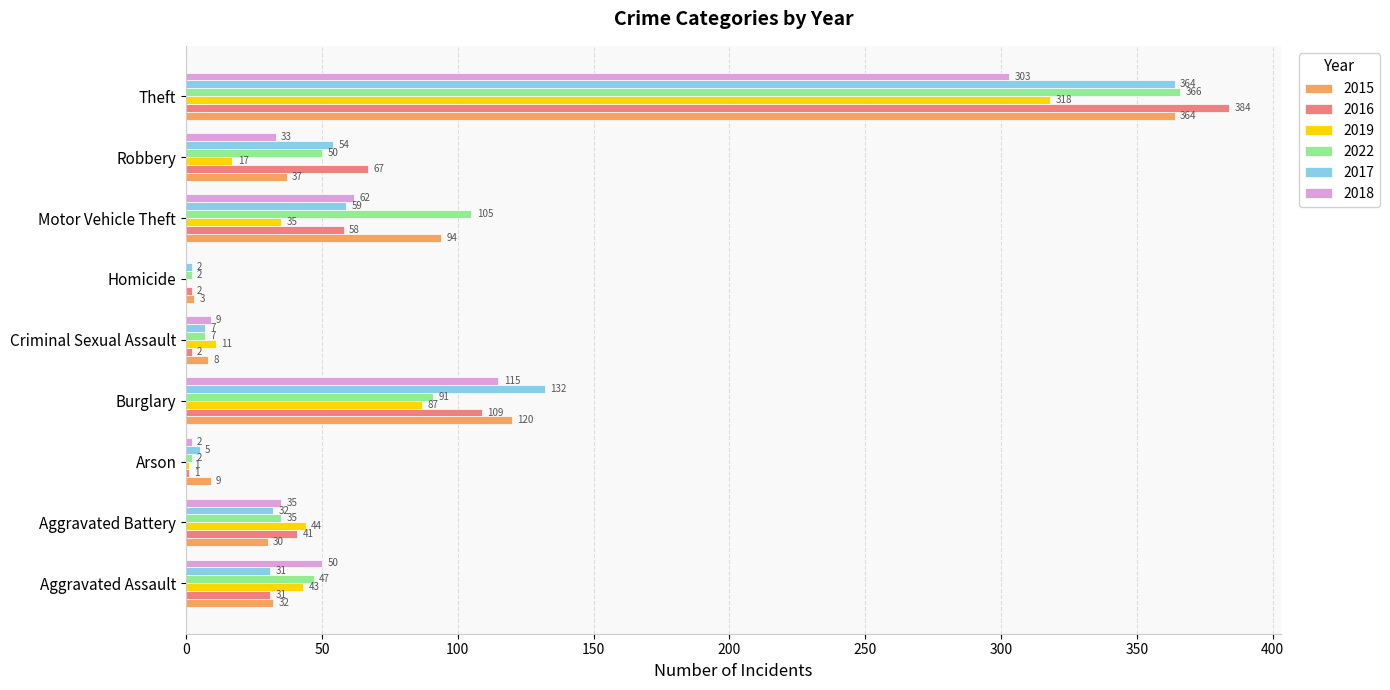

Between Burglary and Criminal Sexual Assault, which series saw the biggest shift?

2017